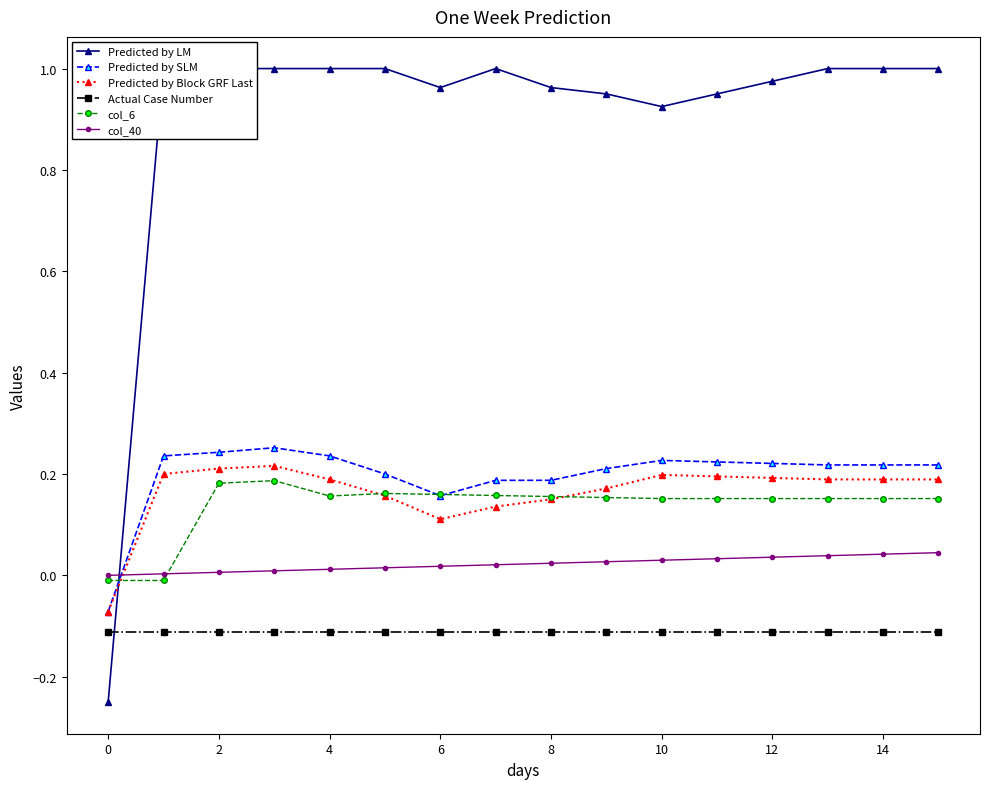

How many lines are shown in the chart?

6